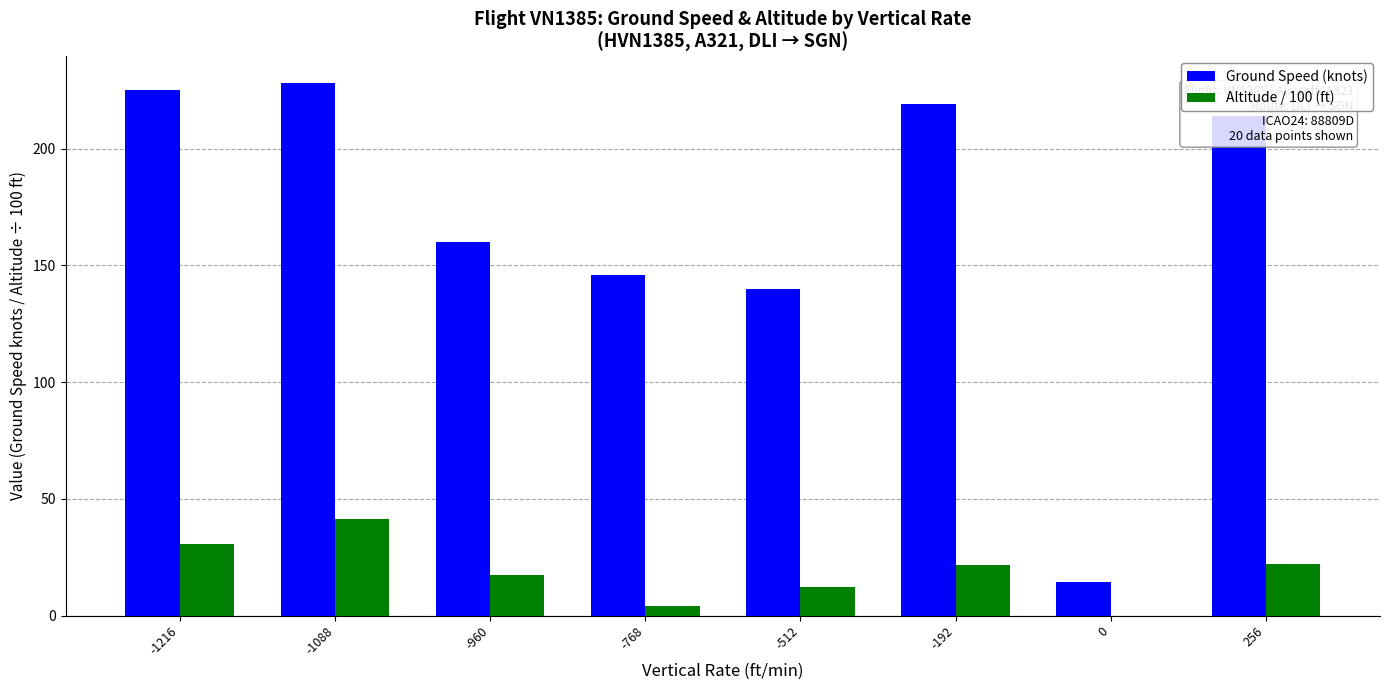

Which series has the largest range (max minus min)?

Ground Speed (knots)